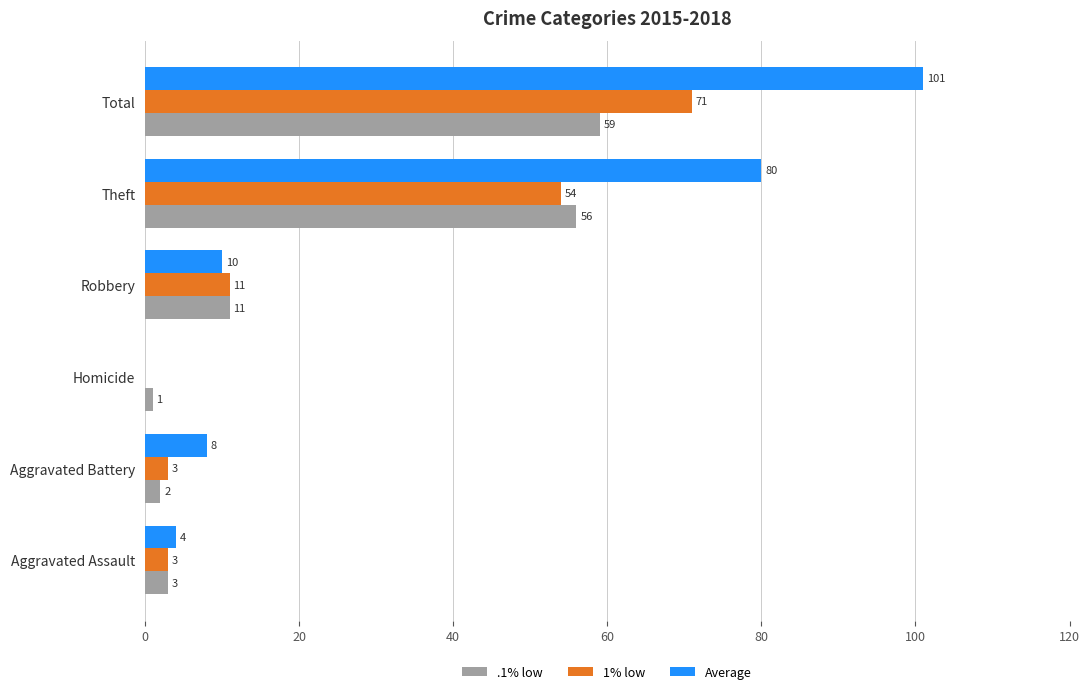

Which series changed the most between Homicide and Theft?

Average